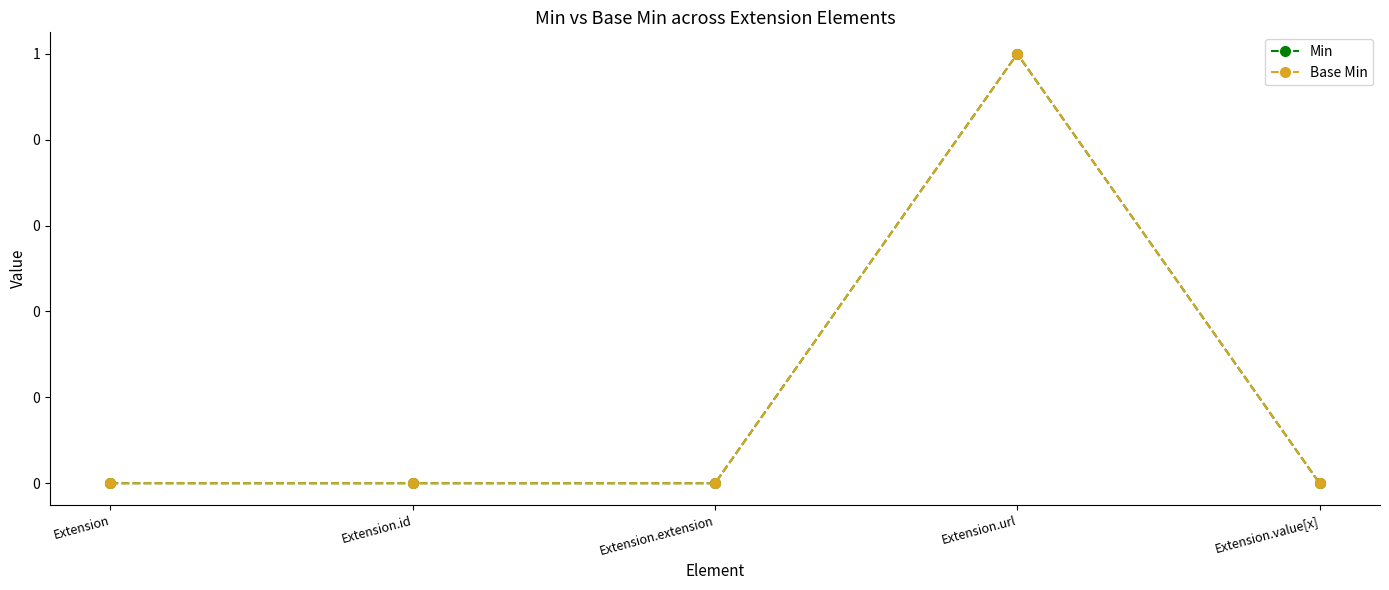

Reading left to right, extract all data points from this chart.

Min: 0	0	0	1	0
Base Min: 0	0	0	1	0